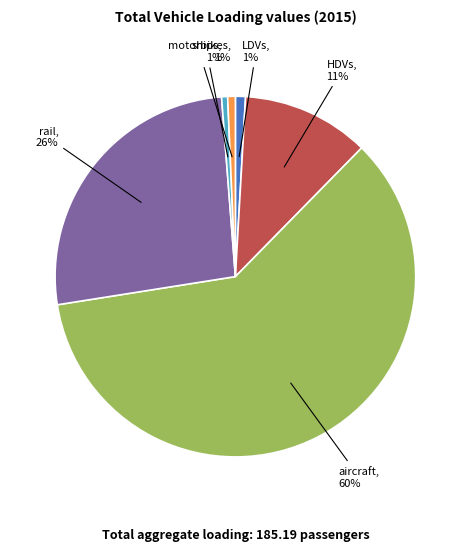

To the nearest percent, what is the average slice percentage?

17%